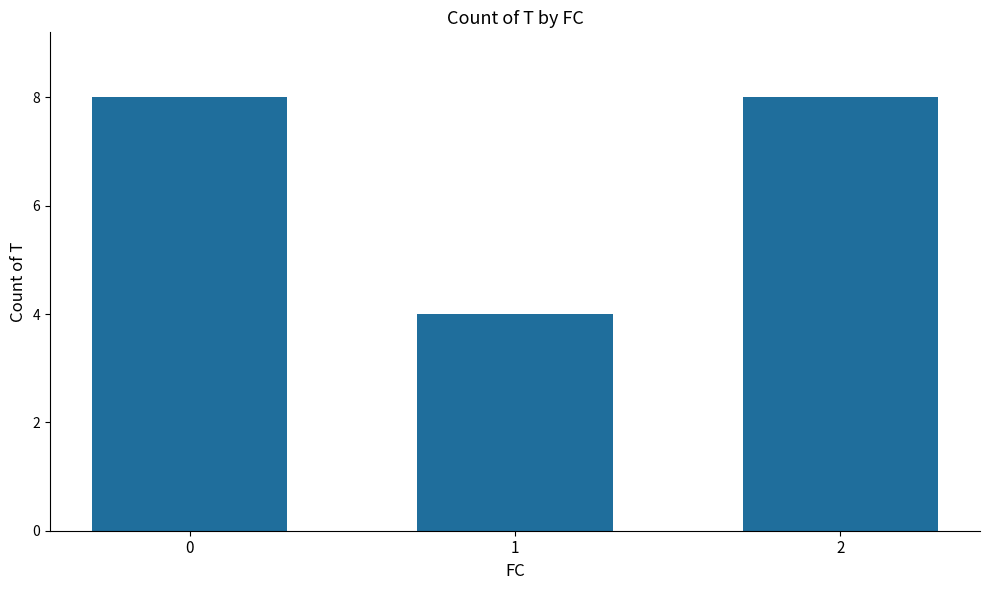

What is the value of the 2nd bar from the left?

4